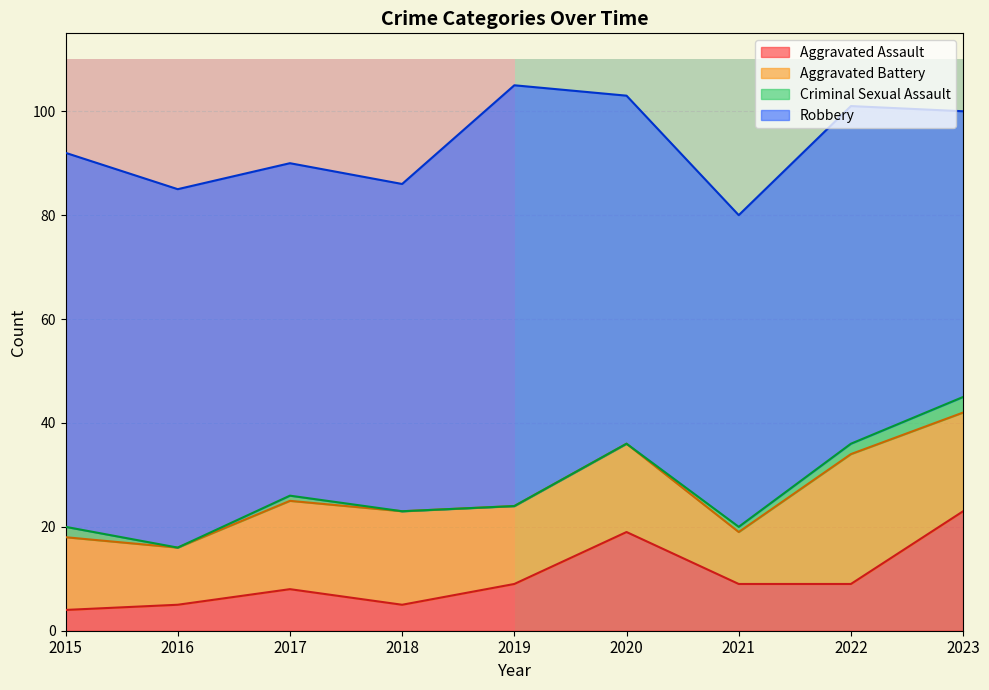

Is it true that Aggravated Assault equals 5 at 2016?

True